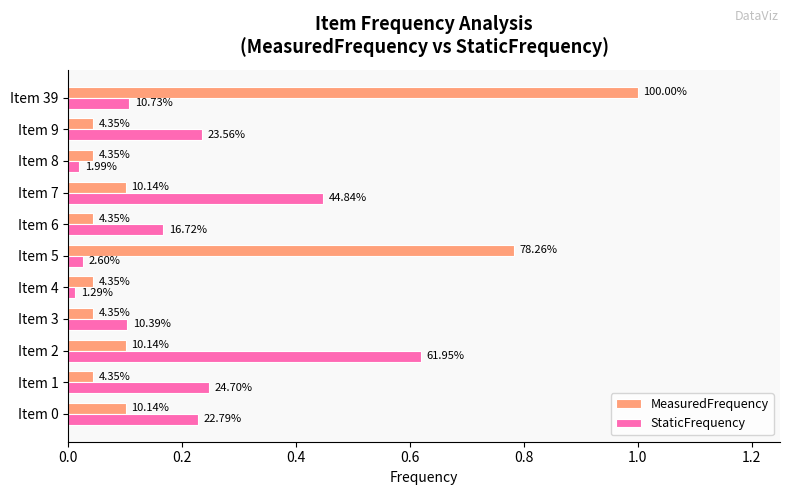

What are all the series names shown in the legend?

MeasuredFrequency, StaticFrequency